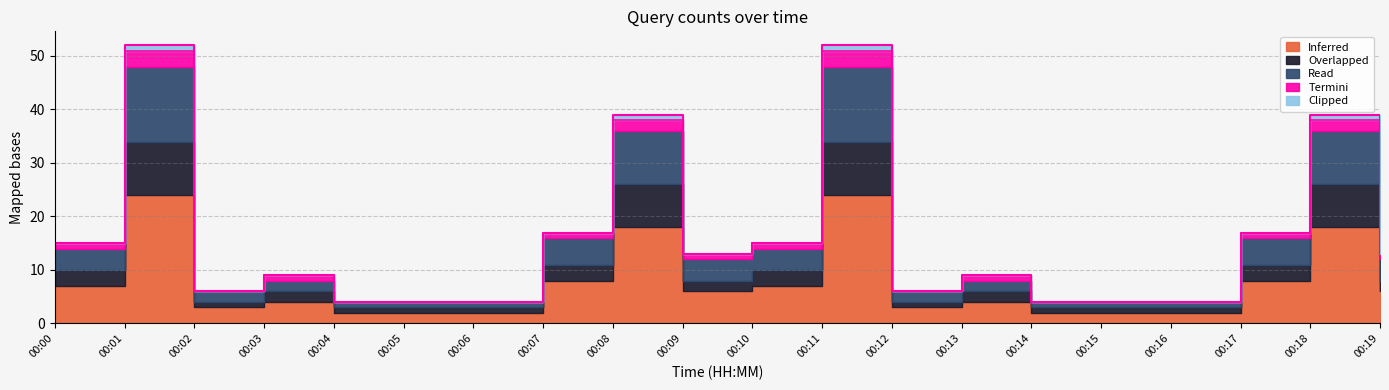

True or false: Inferred has more than 1 points higher than both neighbors.

True